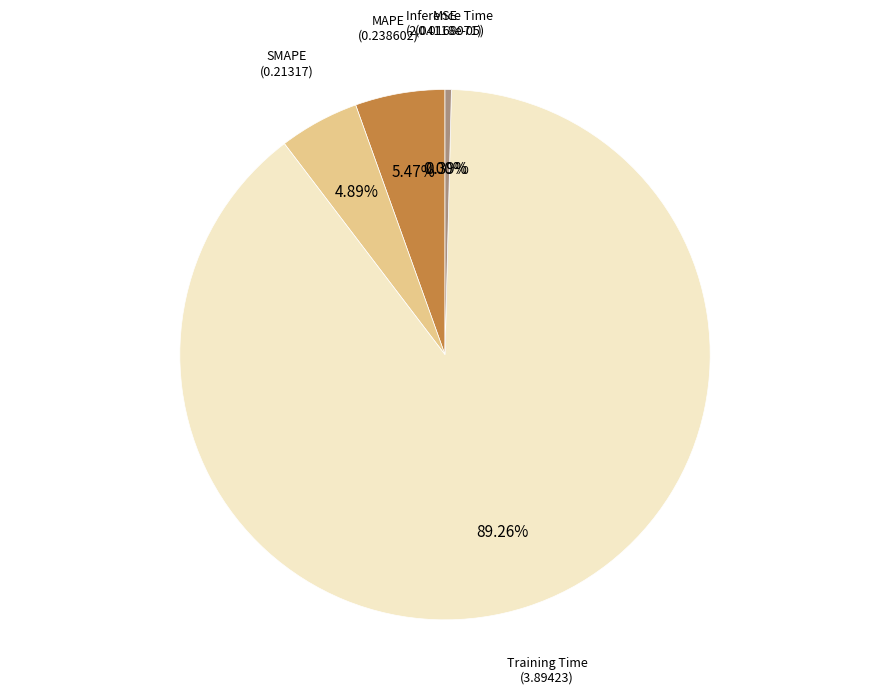

Is there a majority slice in this chart?

Yes